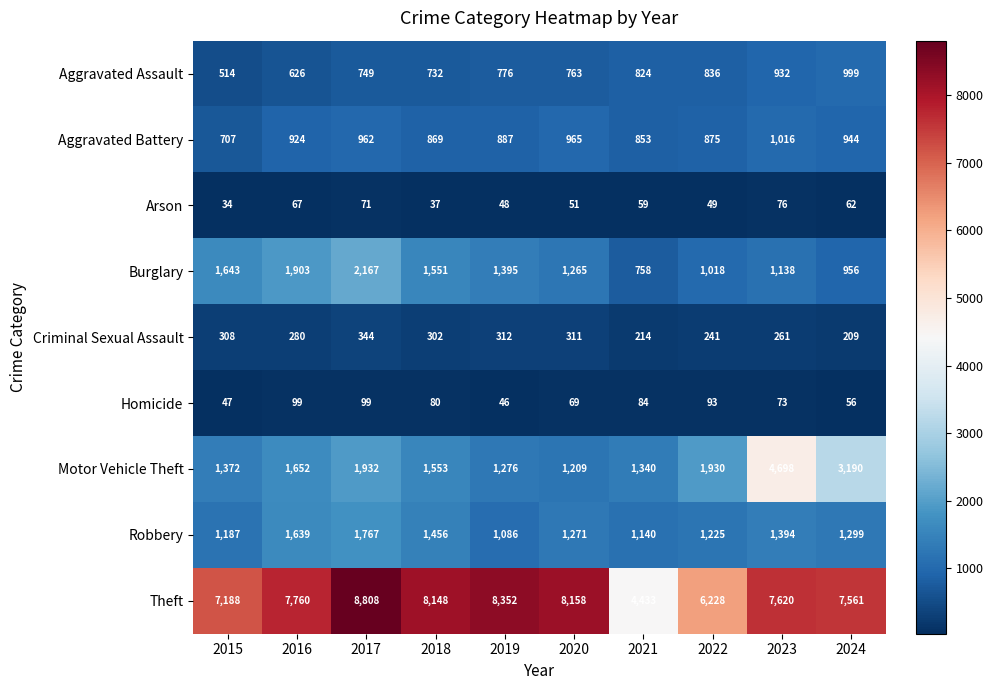

True or false: Robbery has a value of 797 at 2017.

False